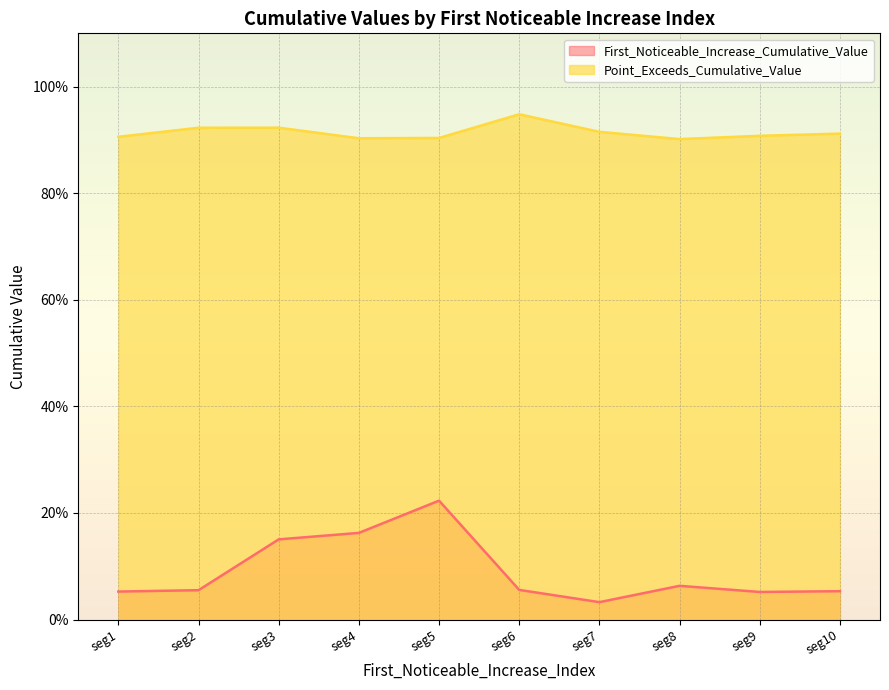

True or false: Point_Exceeds_Cumulative_Value has more than 0 interior local peaks.

True